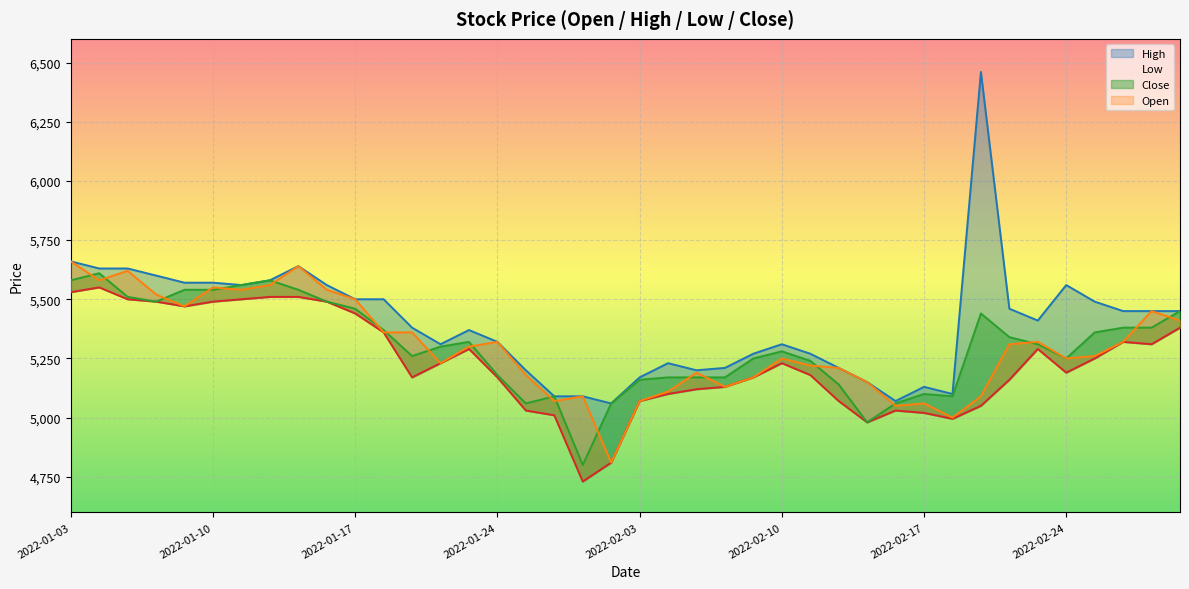

How many lines are shown in the chart?

4